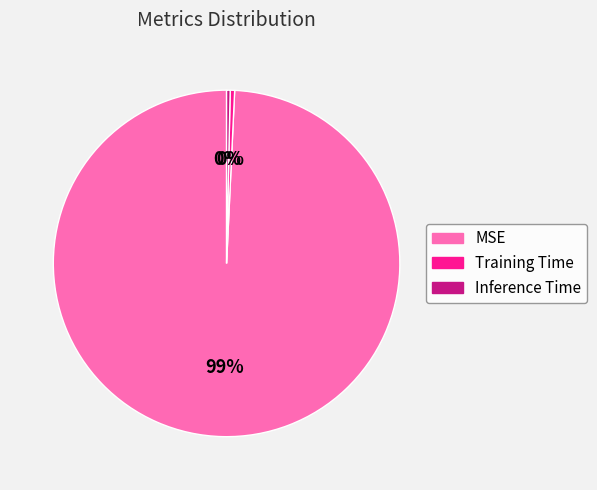

To the nearest percent, what is the average slice percentage?

33%